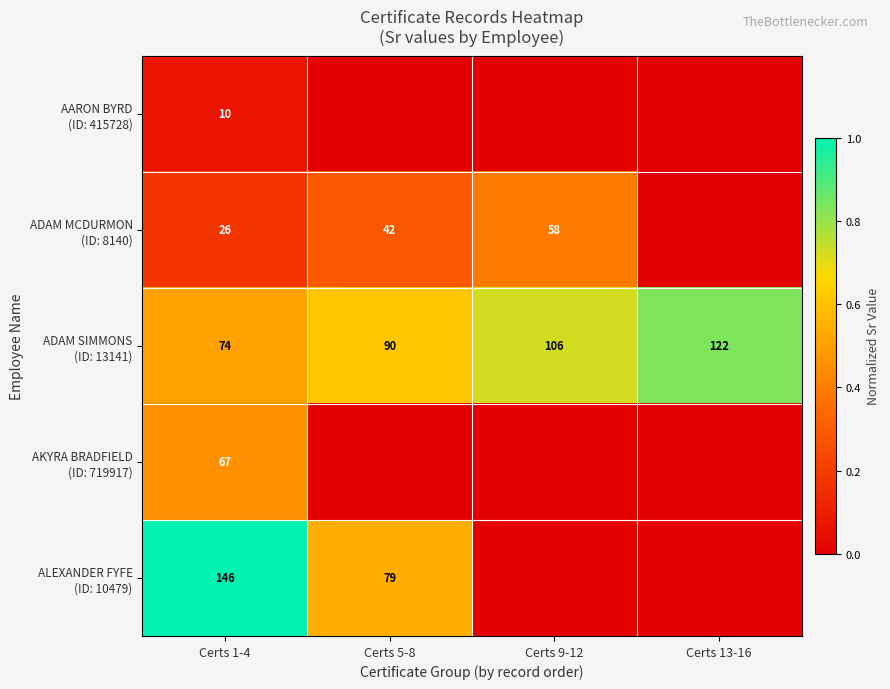

What is the total value across all series at Certs 1-4?

323